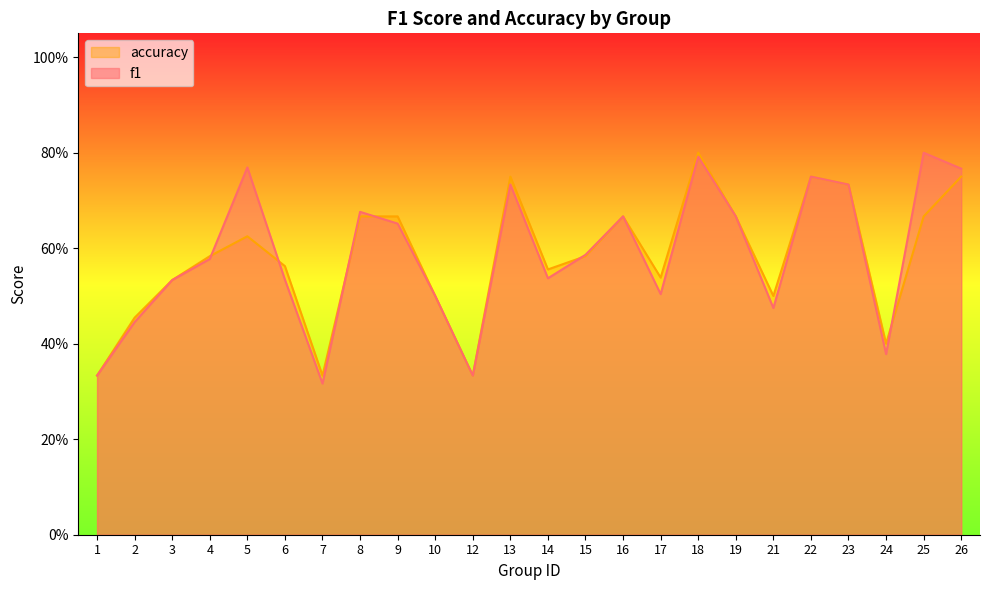

True or false: accuracy and f1 intersect in this chart.

True